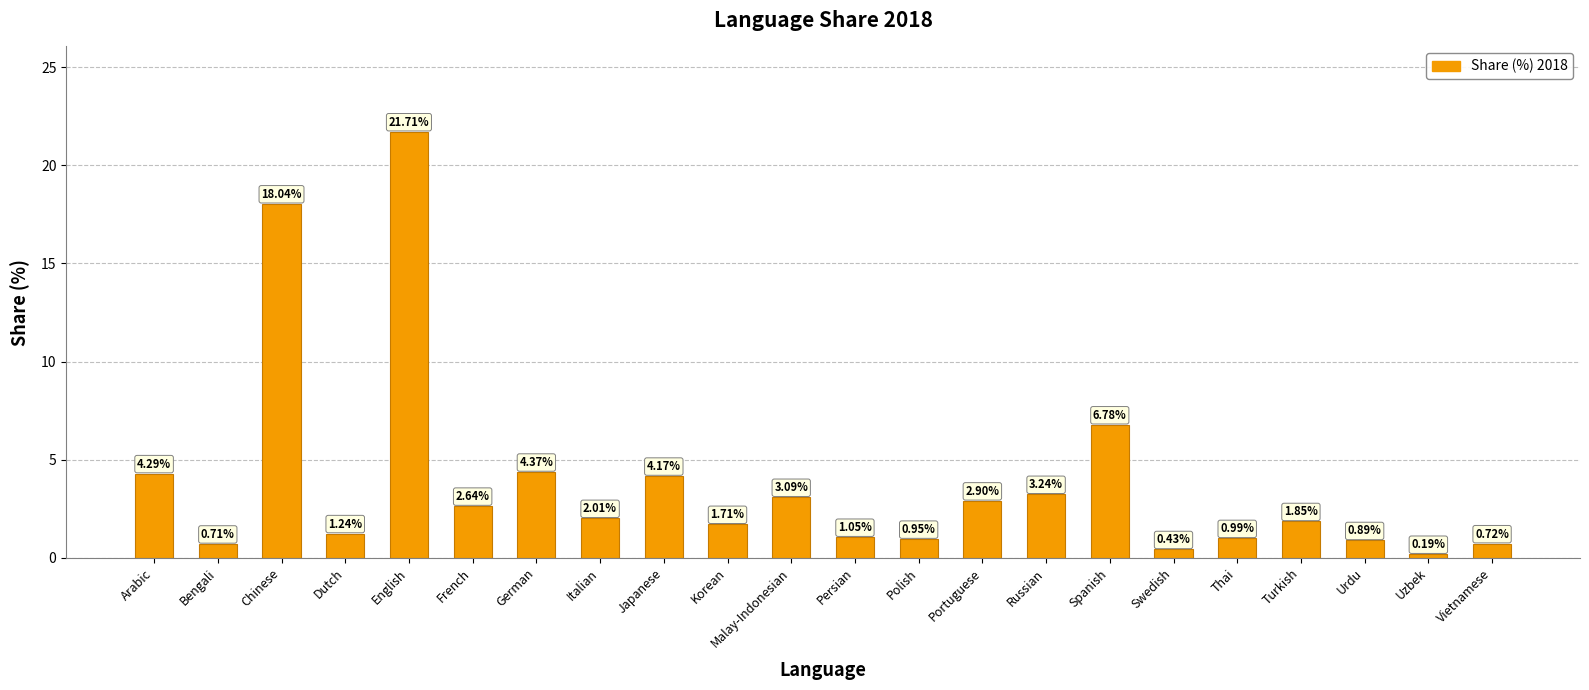

Does the chart contain stacked bars?

No